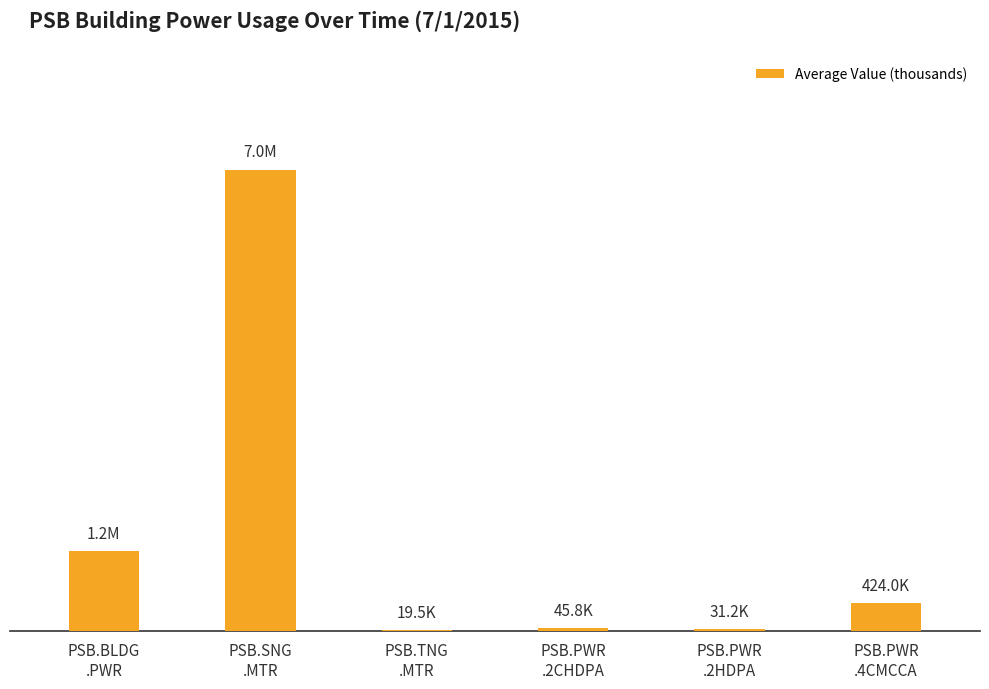

What is the difference between the second highest and minimum values?

1191.4